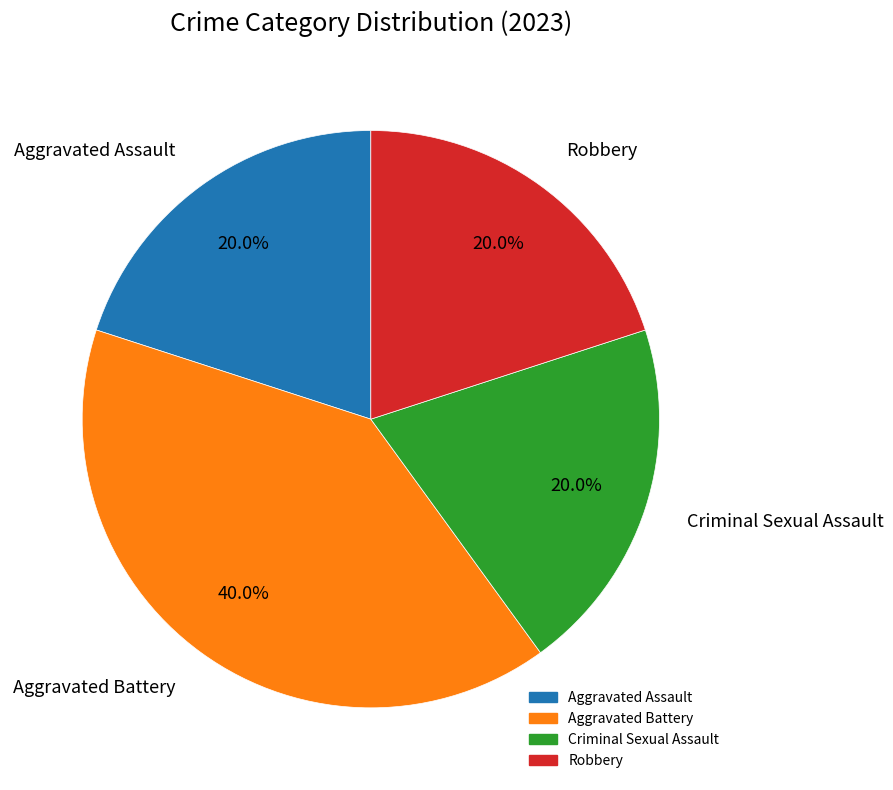

To the nearest percent, what is the difference between the largest and smallest slice percentages?

20%